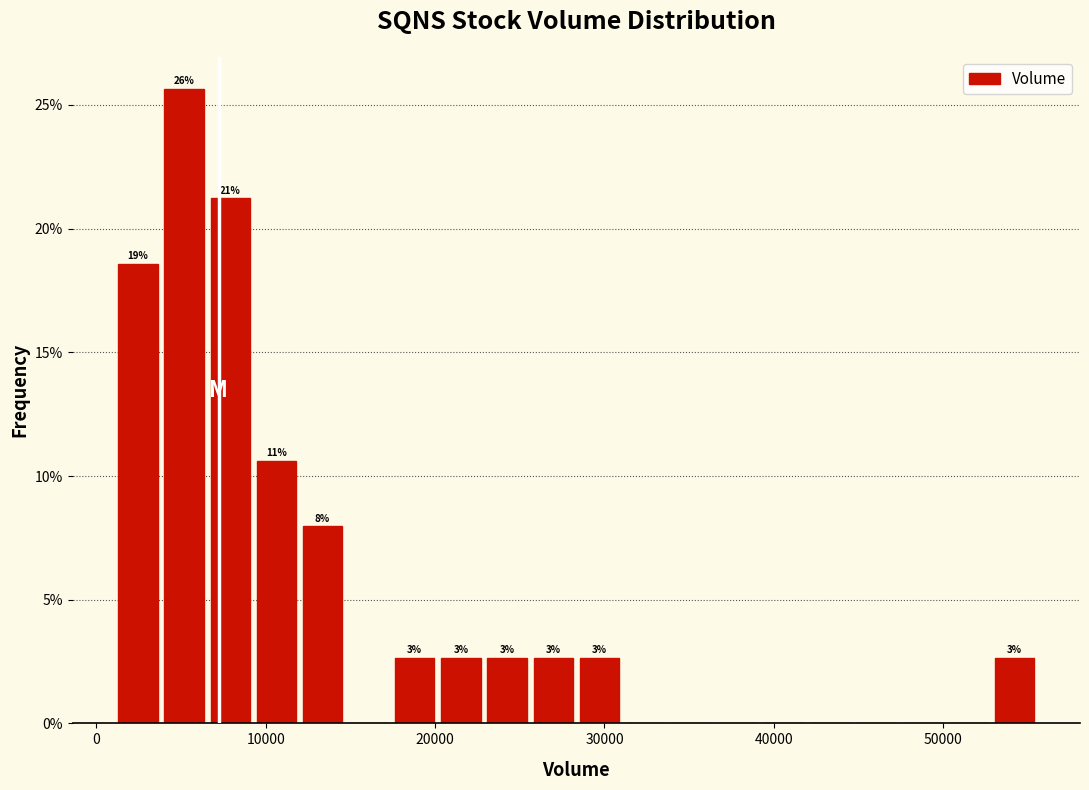

Read against the x-axis, roughly where is the centre of the tallest bar?

5000